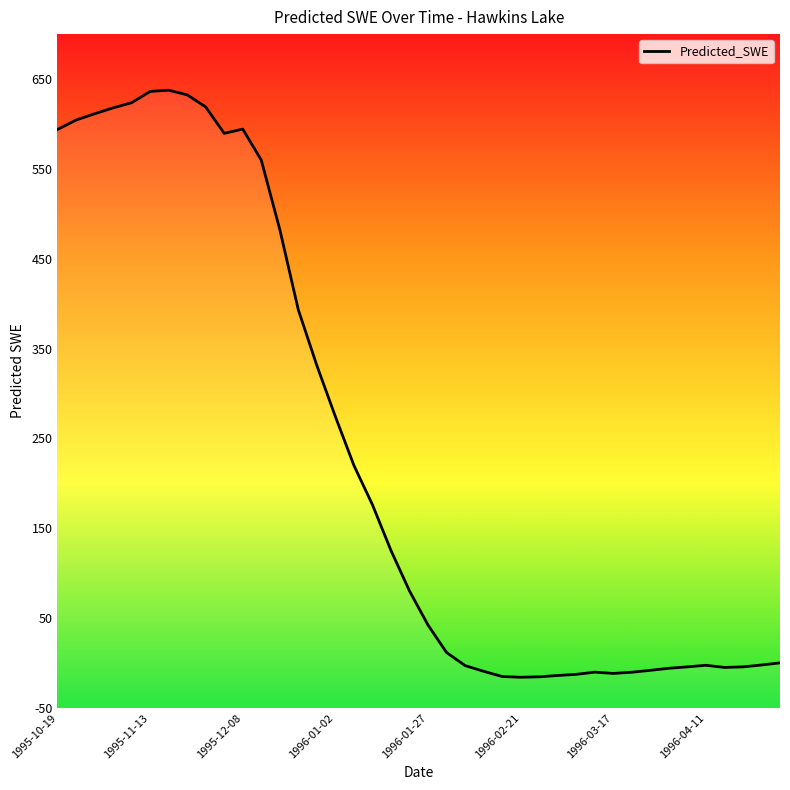

How many values are below zero?

17